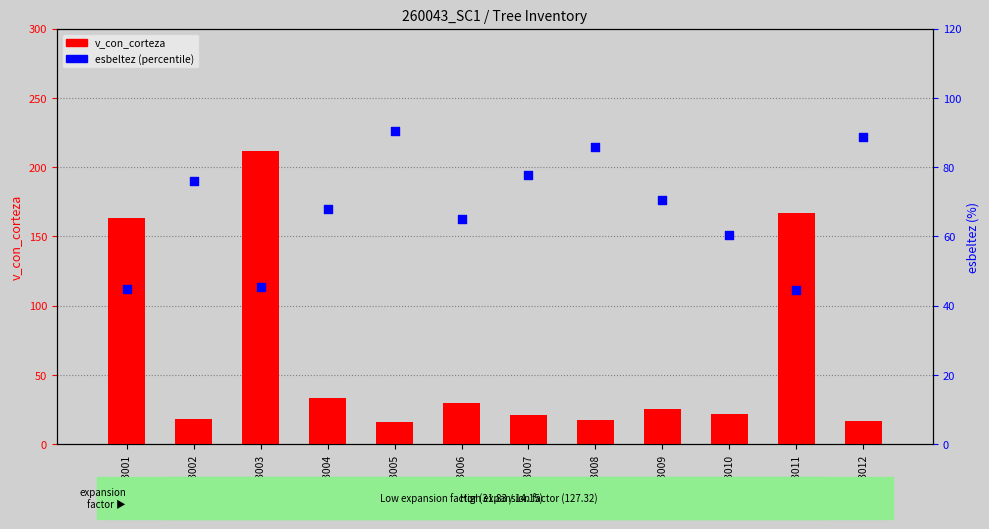

At how many categories does at least one series exceed 129?

3